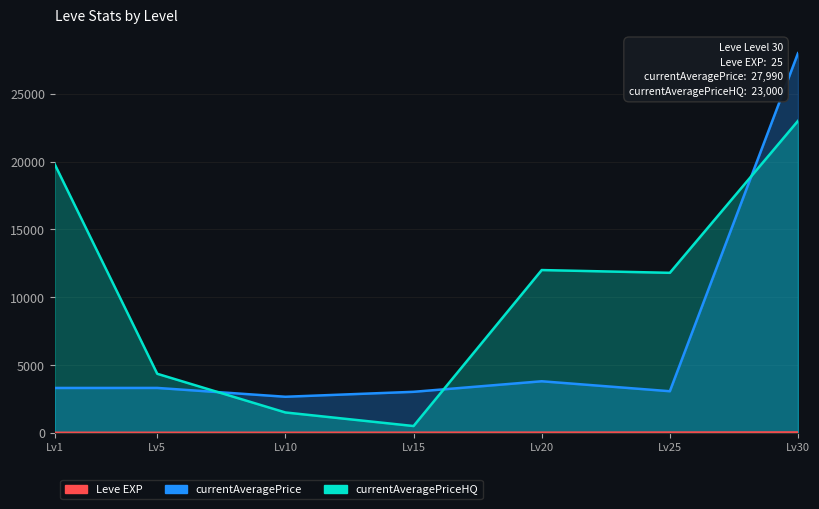

Where does the currentAveragePriceHQ series first go above 11797?

Lv1